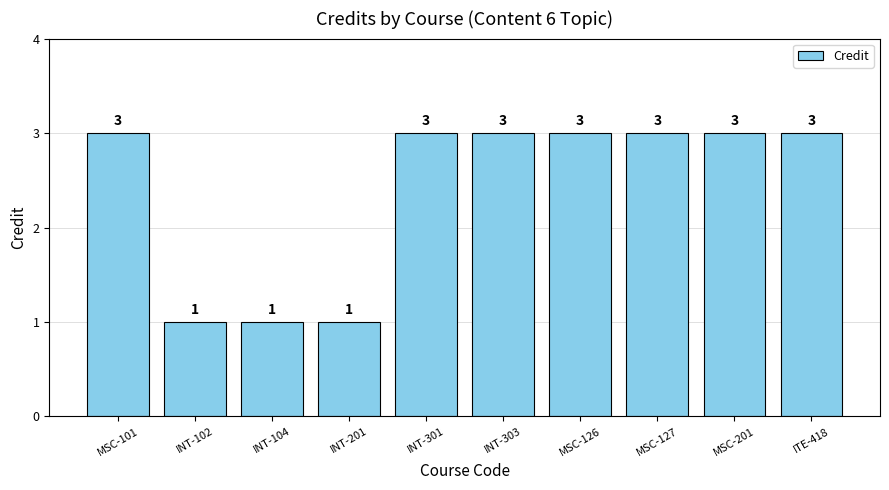

Does the chart contain any negative values?

No